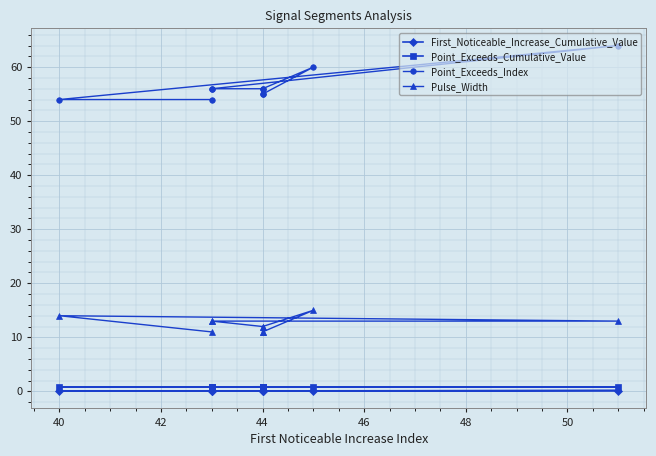

Between 50 and 52, which series saw the biggest shift?

Point_Exceeds_Index